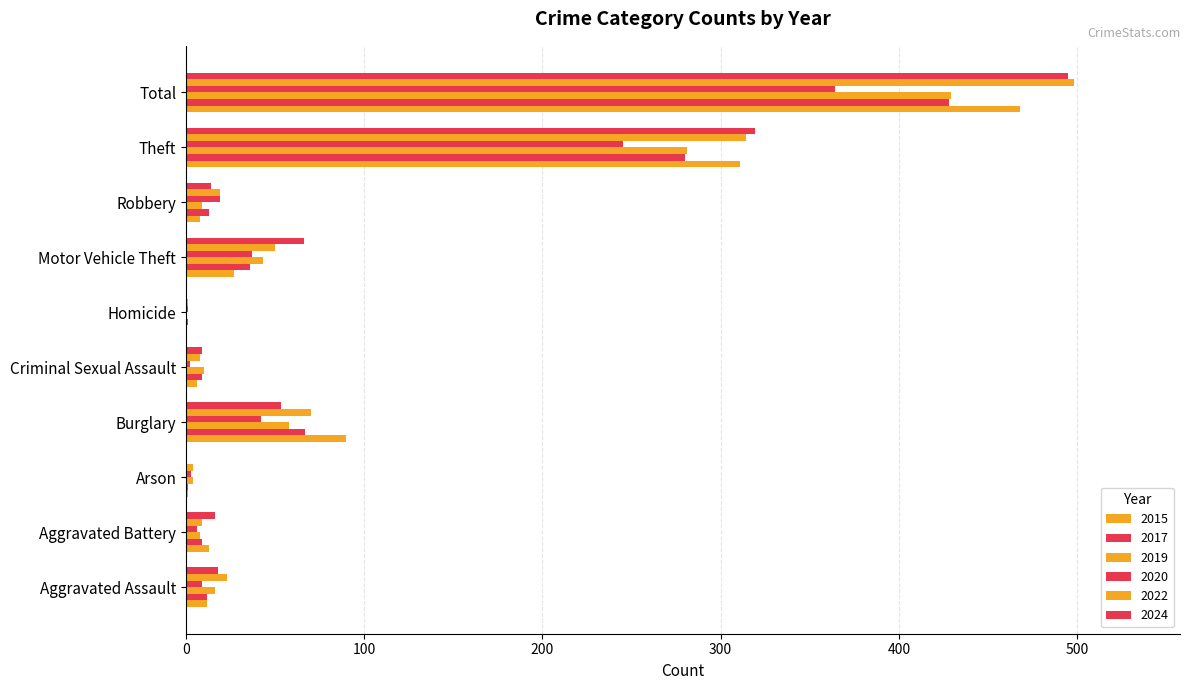

How many categories are shown in the chart?

10